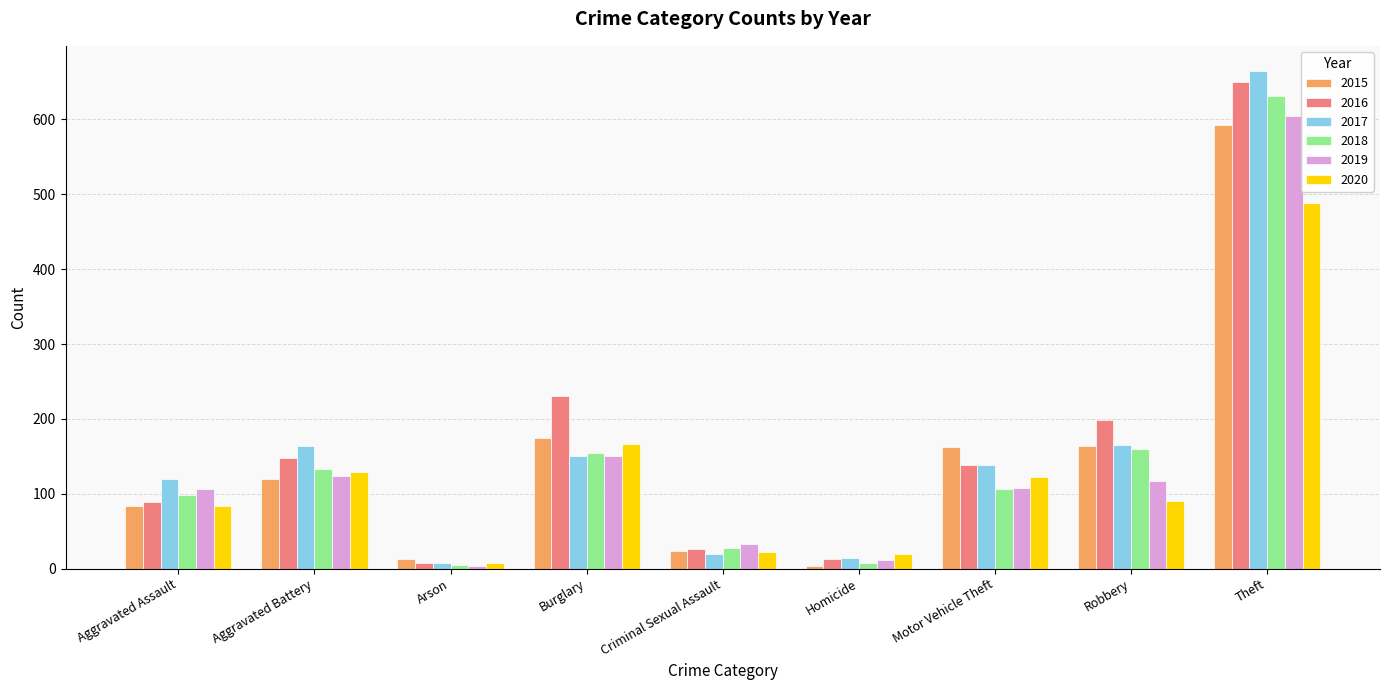

What is the sum of all 2017 values?

1443